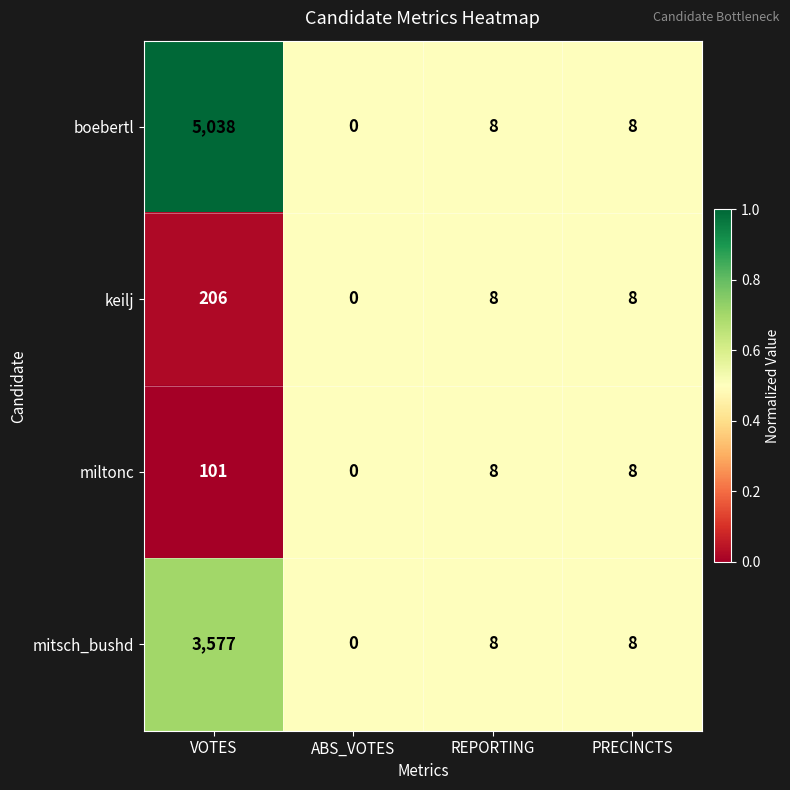

What is the sum of all mitsch_bushd values?

3593